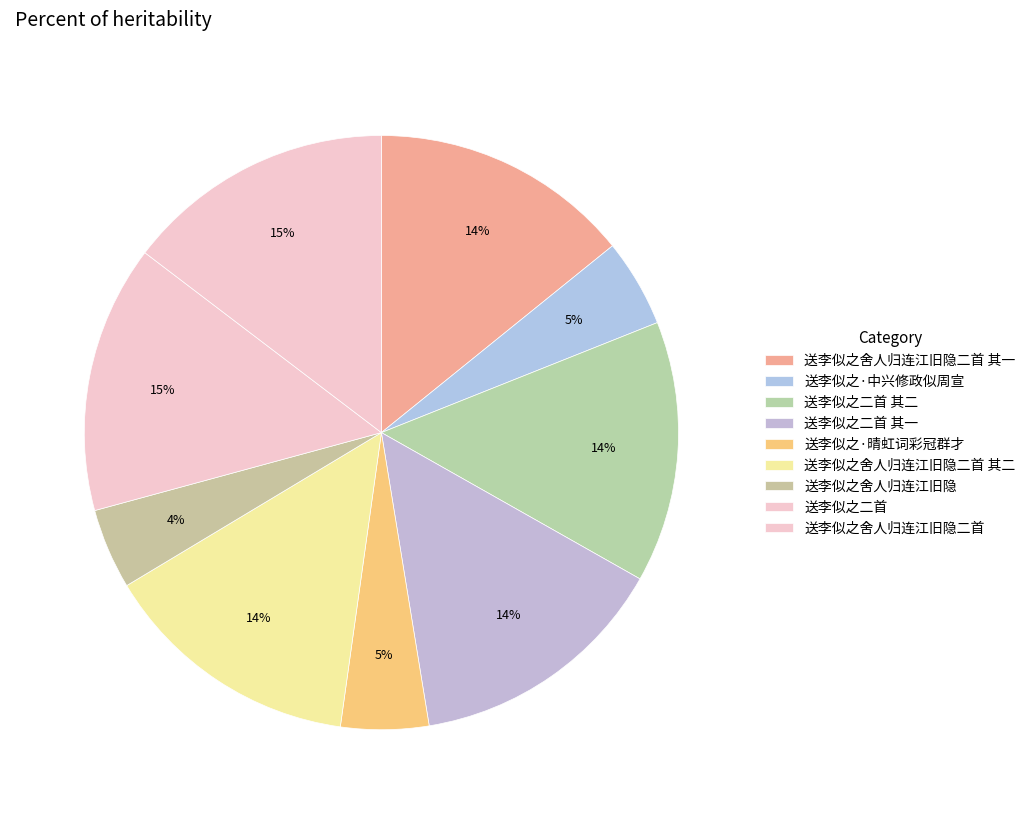

Does 送李似之·晴虹词彩冠群才 account for over 50% of the chart?

No